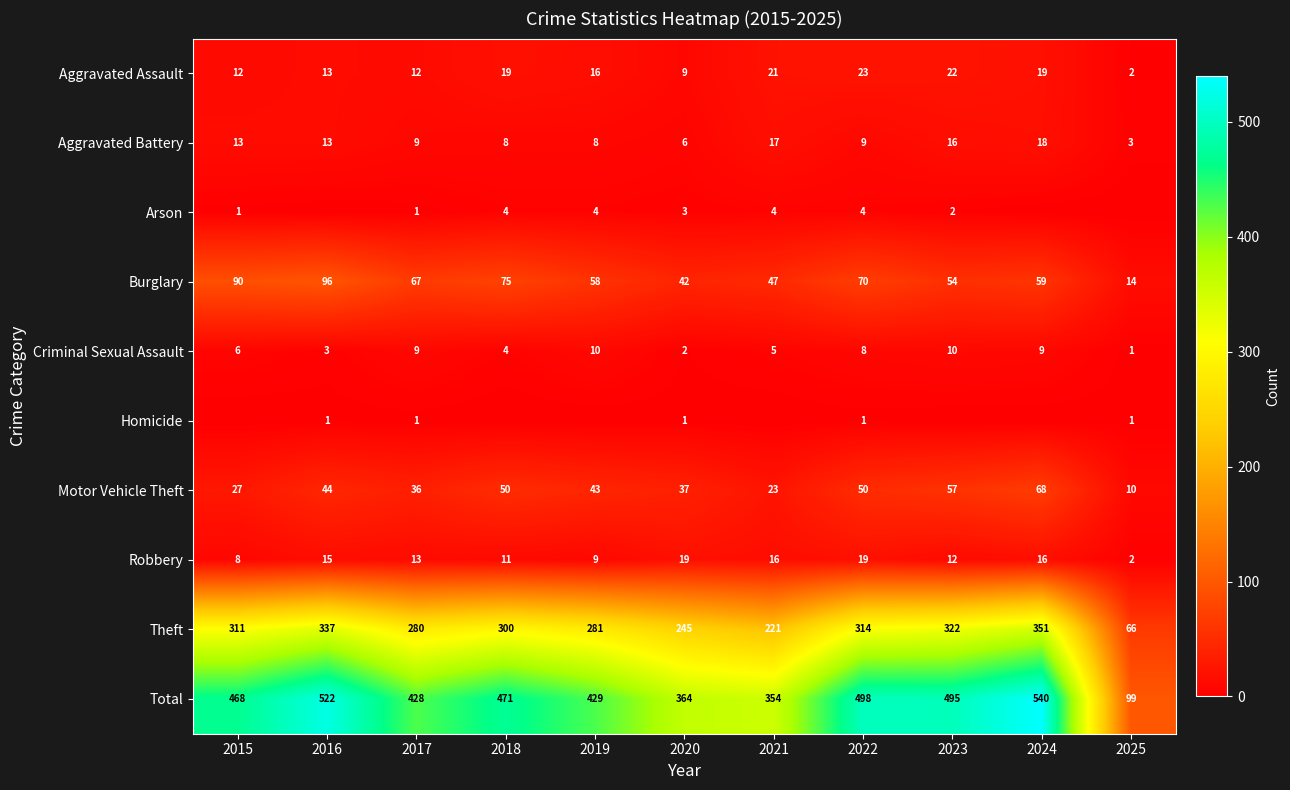

What is the difference between the Theft values at 2024 and 2015?

40